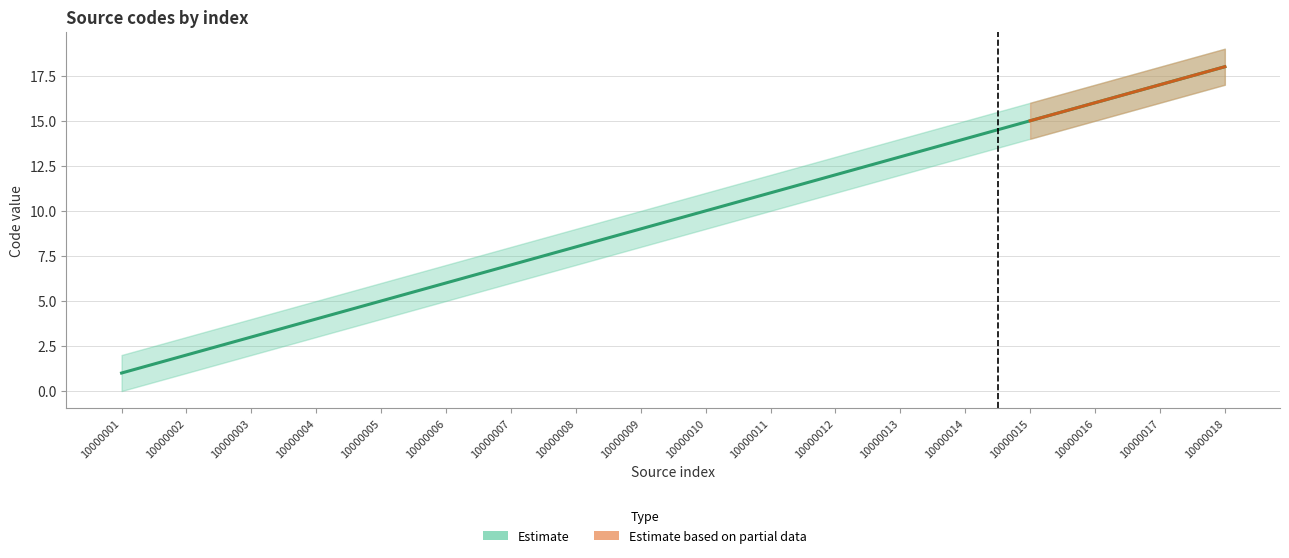

Does the chart have visible grid lines?

Yes